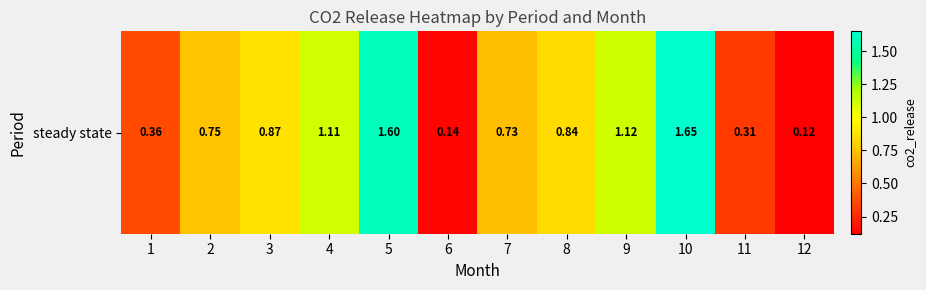

Rank the categories by value from lowest to highest.

12, 6, 11, 1, 7, 2, 8, 3, 4, 9, 5, 10